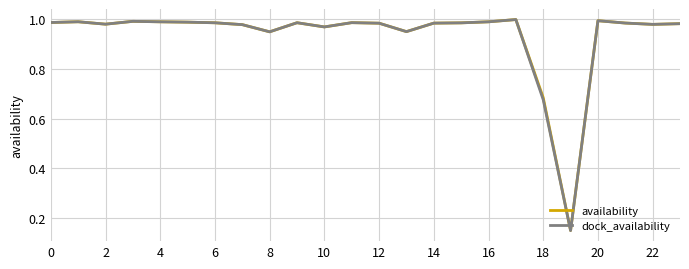

Which series has the widest spread of values?

dock_availability